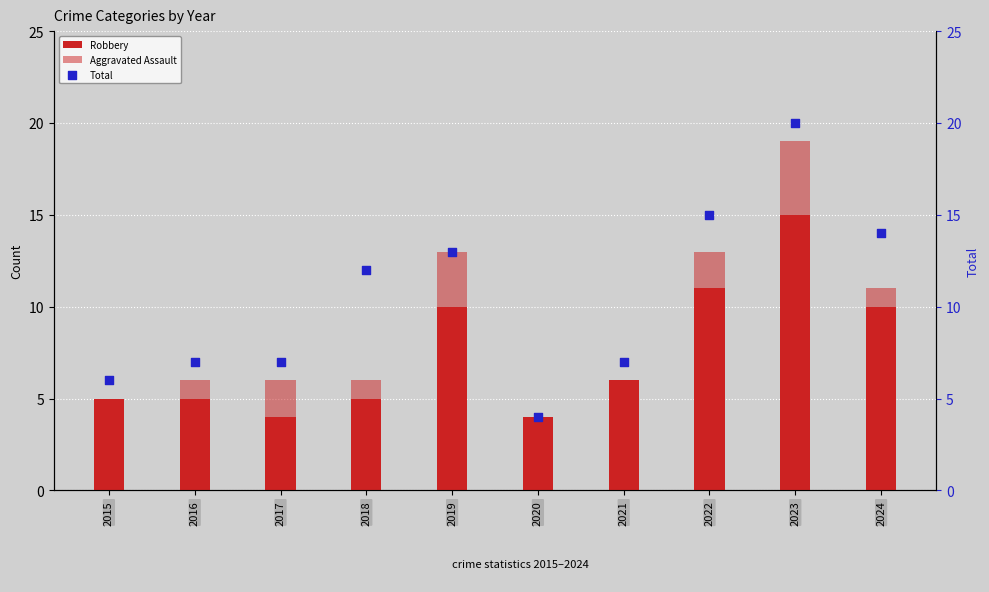

Is the value of Aggravated Assault at 2021 greater than the value of Robbery at 2024?

No